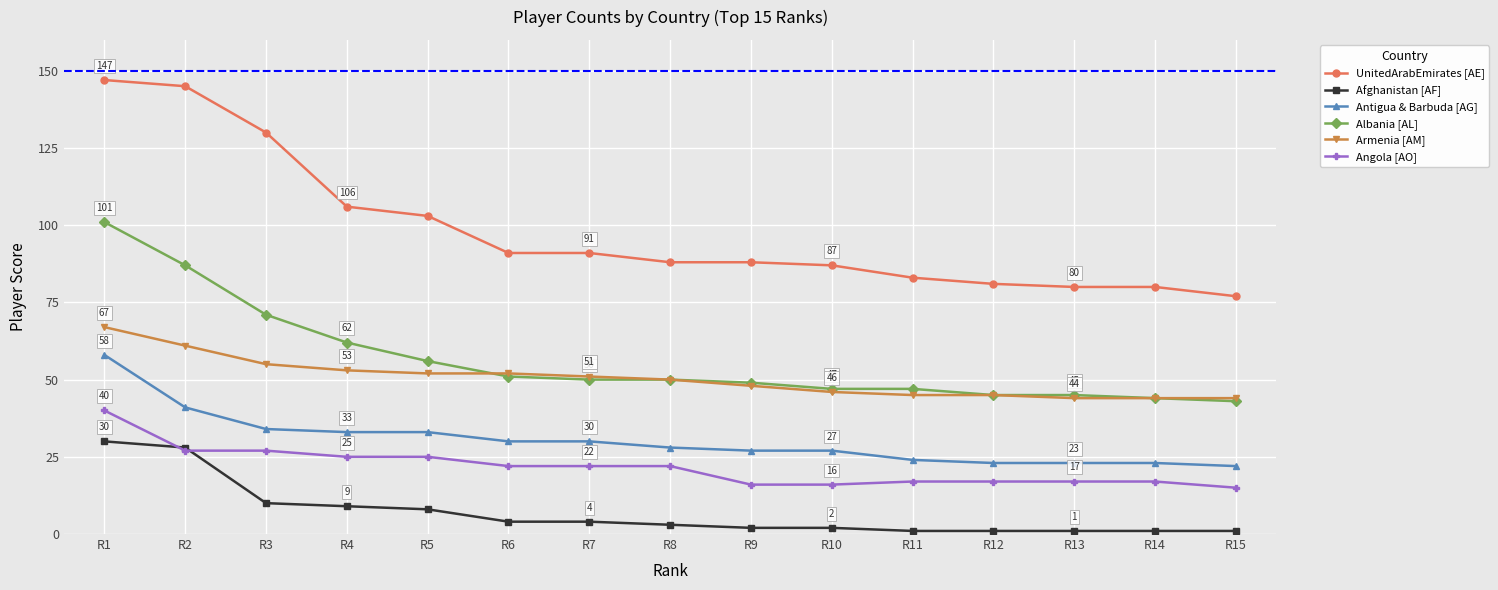

Which category has the highest value across all series?

R1